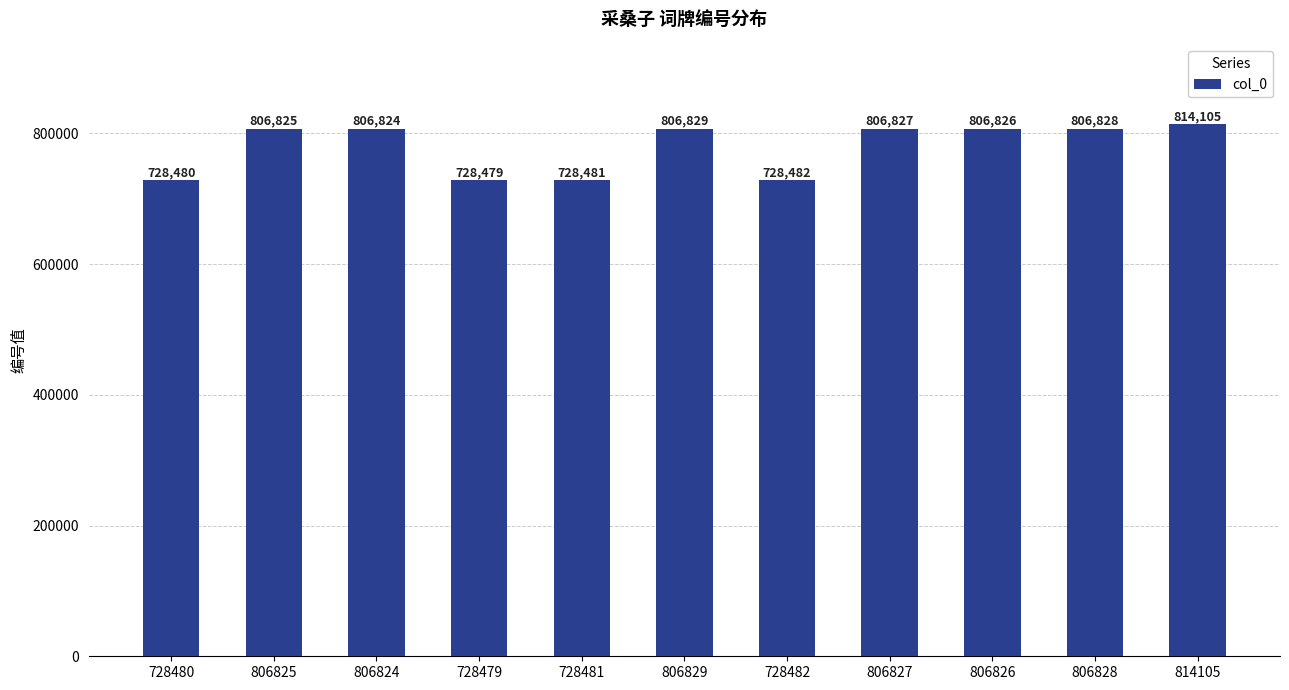

Does the chart contain any negative values?

No